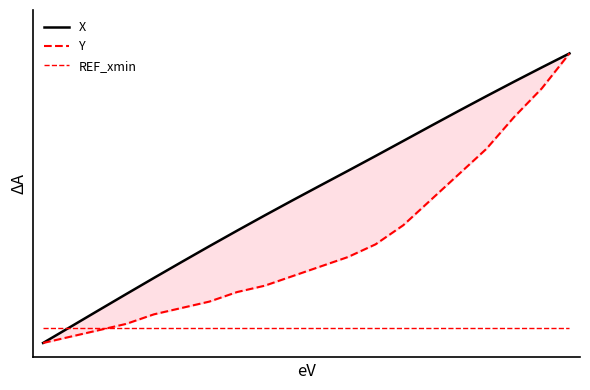

How many times do REF_xmin and Y cross each other?

1